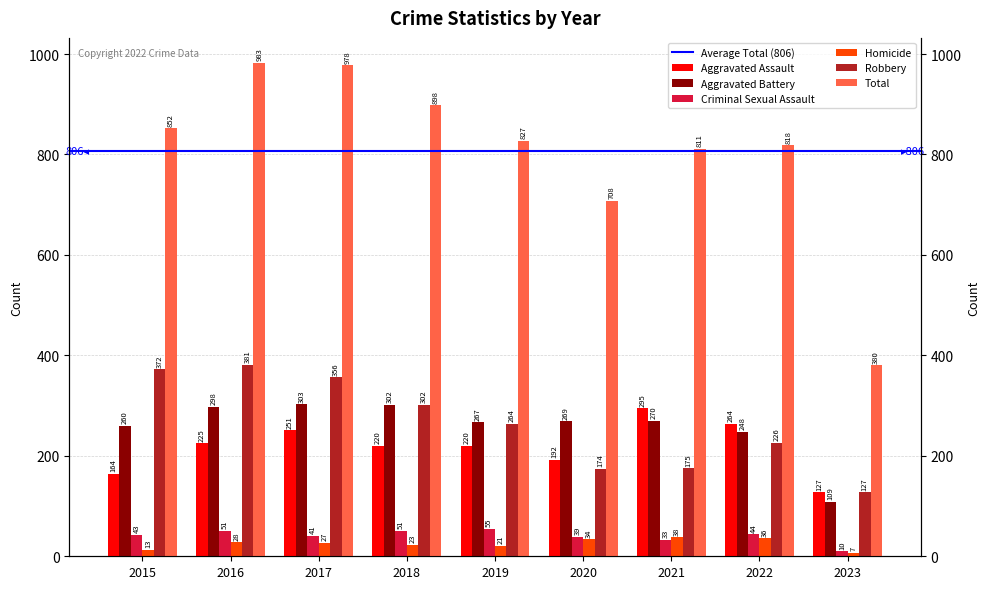

At which label is Criminal Sexual Assault closest to 32?

2021